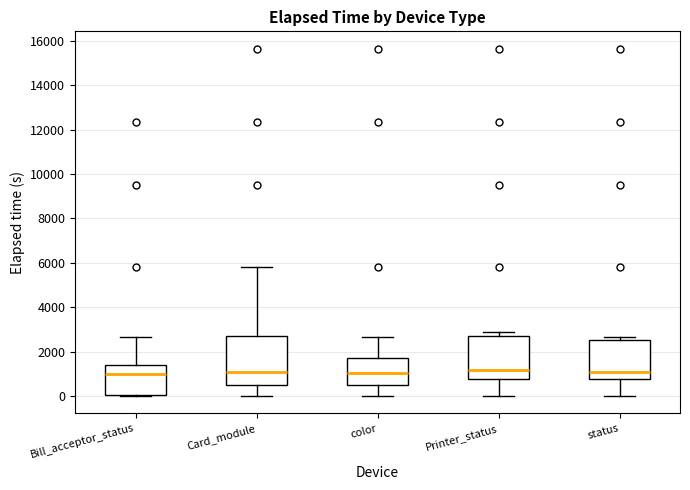

Reading left to right, read every box against the y-axis: the position of its median line, the range the box covers, and the ends of its whiskers. The values are not printed on the chart, so give them approximately, as read against the axis.

Bill_acceptor_status: median 1000, box 0 to 1400, whiskers 0 to 2600
Card_module: median 1000, box 400 to 2800, whiskers 0 to 5800
color: median 1000, box 400 to 1800, whiskers 0 to 2600
Printer_status: median 1200, box 800 to 2800, whiskers 0 to 2800 (just above the box's upper edge)
status: median 1000, box 800 to 2600, whiskers 0 to 2600 (just above the box's upper edge)